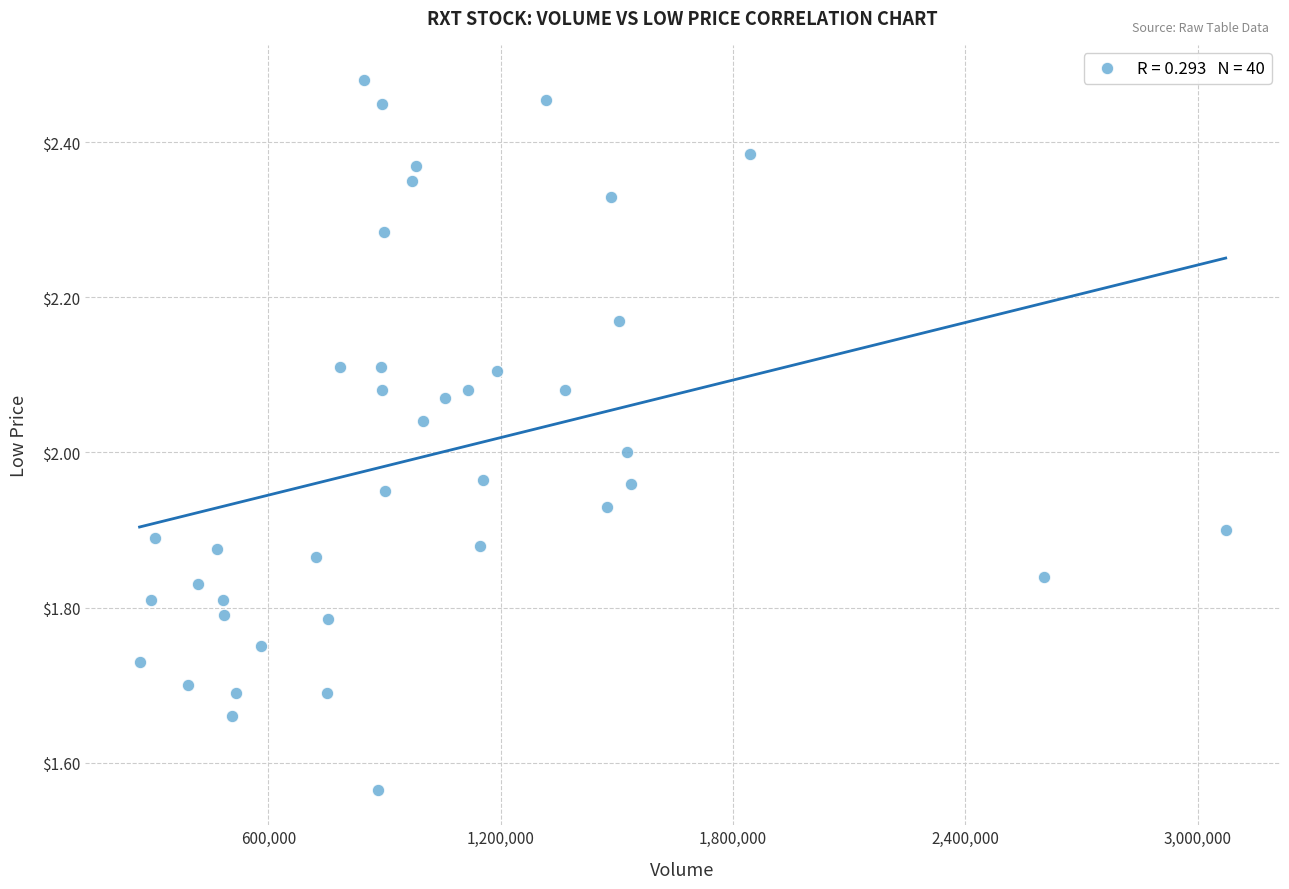

What is the range of X values (max minus min)?

2804500.0